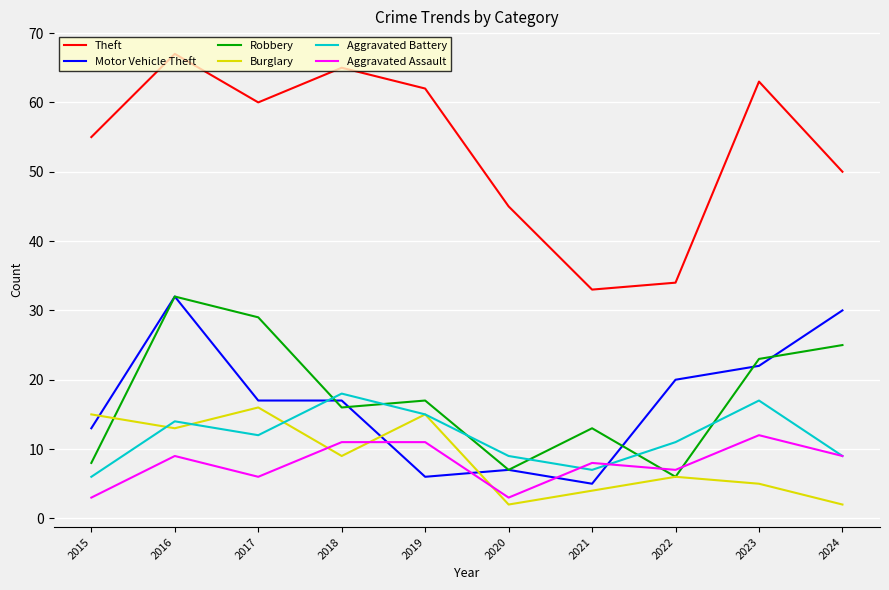

What is the approximate value of Aggravated Battery at 2017?

12